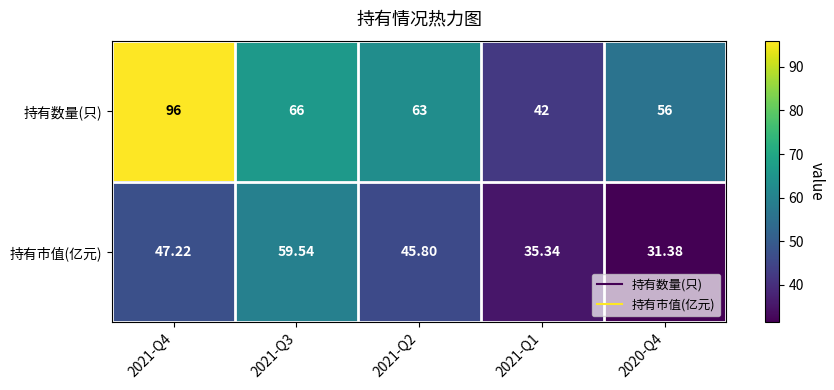

Which series changed the most between 2021-Q1 and 2020-Q4?

持有数量(只)